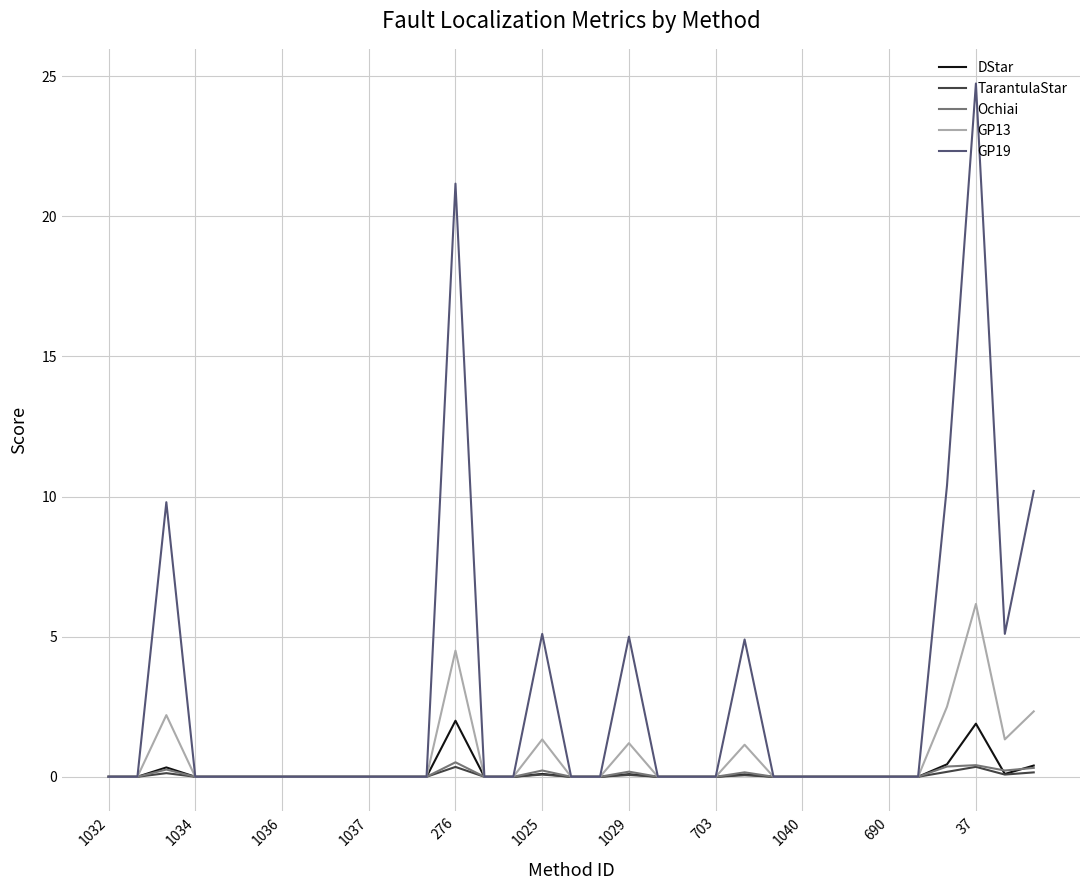

Which series has the widest spread of values?

GP19